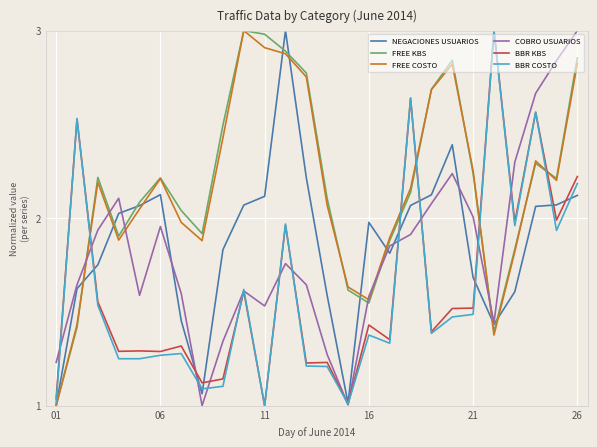

What is the maximum value for BBR COSTO?

3.0